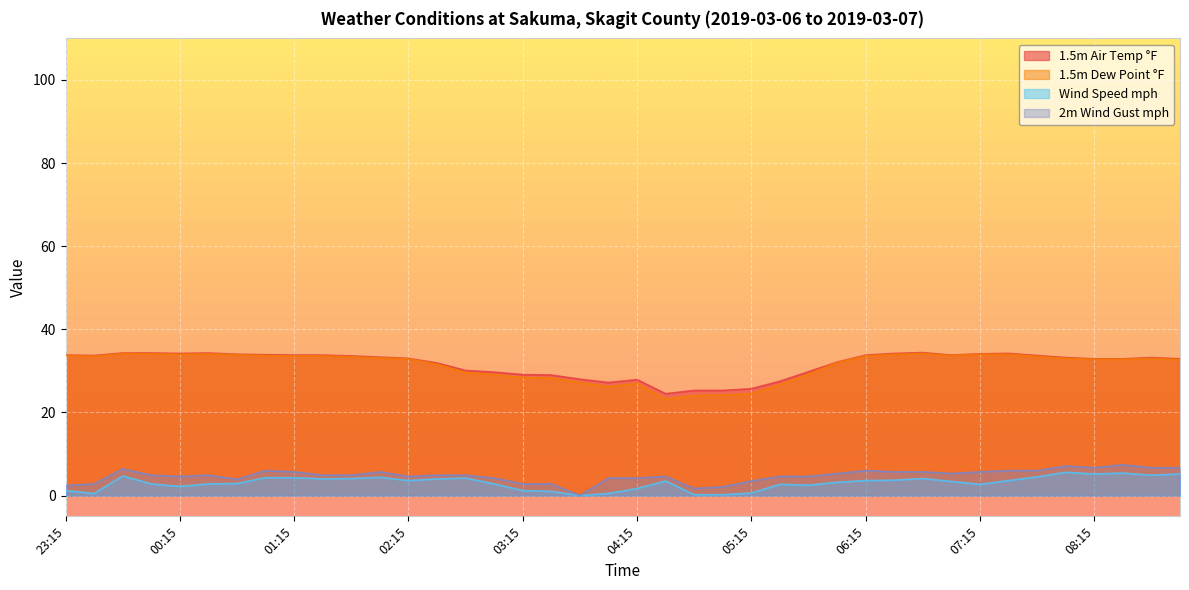

At which category does 1.5m Air Temp °F reach its first local valley?

23:30